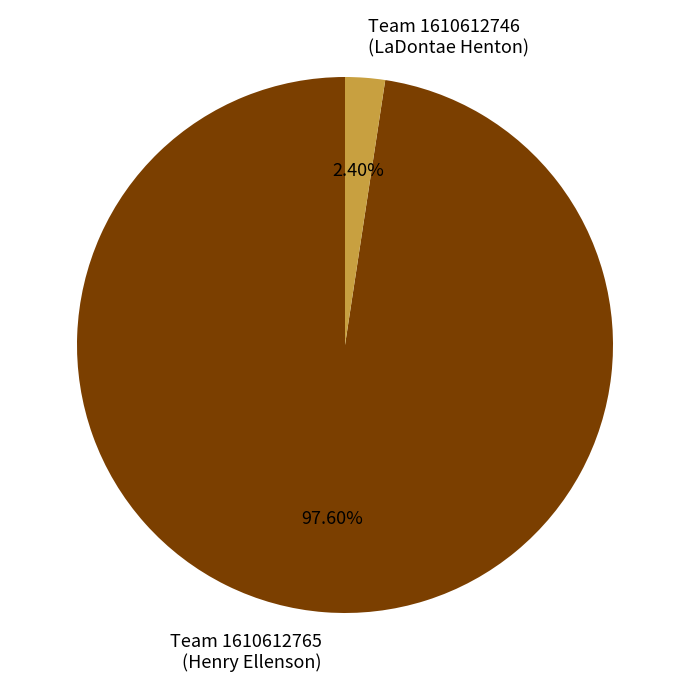

Count the number of slices in the pie.

2